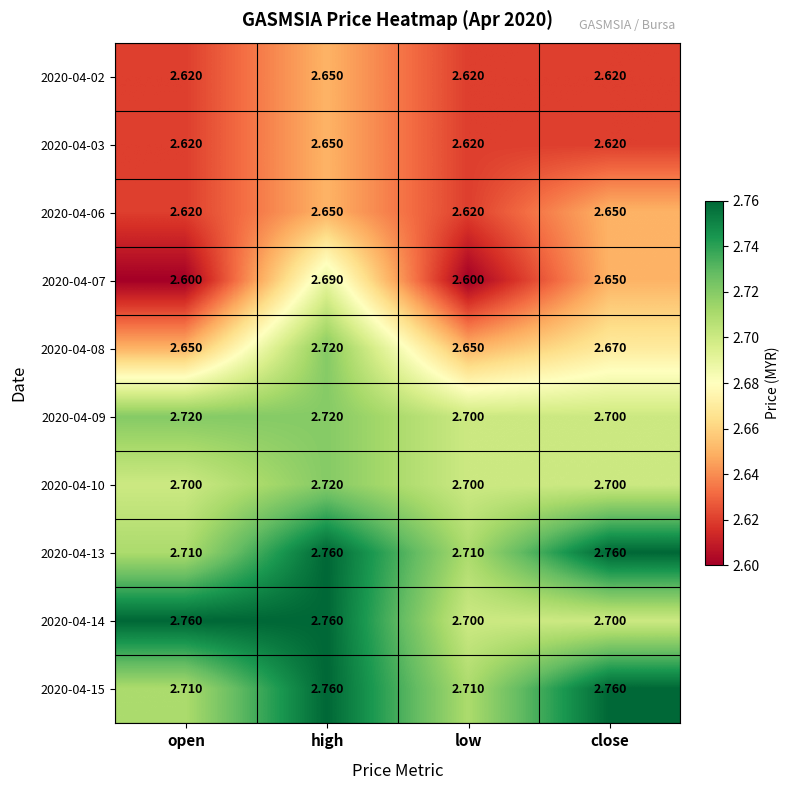

Which category has the highest value in the 2020-04-10 series?

high